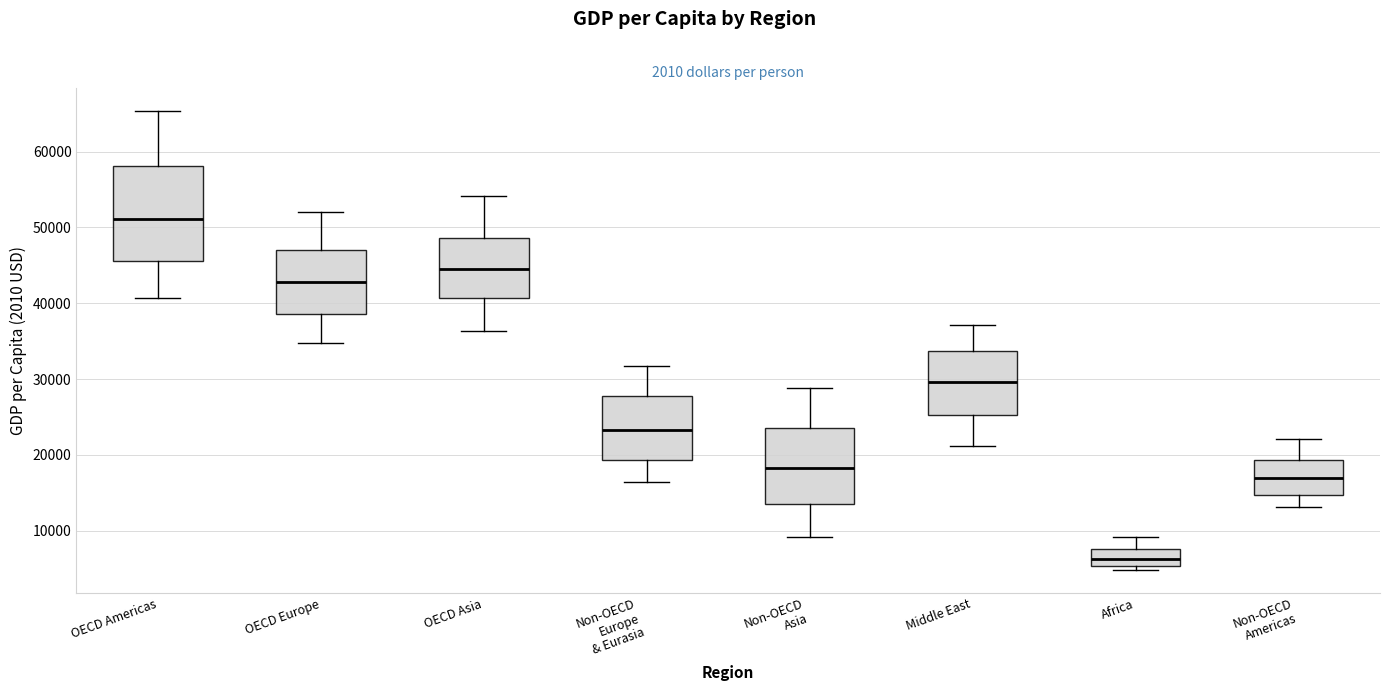

Reading left to right, read every box against the y-axis: the position of its median line, the range the box covers, and the ends of its whiskers. The values are not printed on the chart, so give them approximately, as read against the axis.

OECD Americas: median 51000, box 46000 to 58000, whiskers 41000 to 65000
OECD Europe: median 43000, box 39000 to 47000, whiskers 35000 to 52000
OECD Asia: median 45000, box 41000 to 49000, whiskers 36000 to 54000
Non-OECD Europe & Eurasia: median 23000, box 19000 to 28000, whiskers 16000 to 32000
Non-OECD Asia: median 18000, box 14000 to 24000, whiskers 9000 to 29000
Middle East: median 30000, box 25000 to 34000, whiskers 21000 to 37000
Africa: median 6000, box 5000 to 8000, whiskers 5000 (just below the box's lower edge) to 9000
Non-OECD Americas: median 17000, box 15000 to 19000, whiskers 13000 to 22000